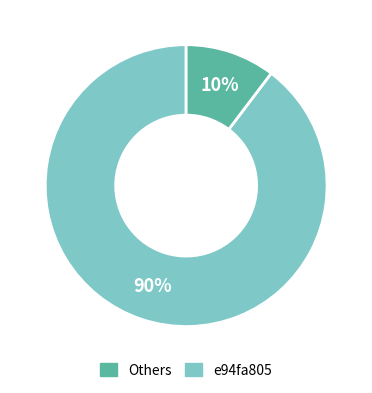

Between Others and e94fa805, which is larger?

Others